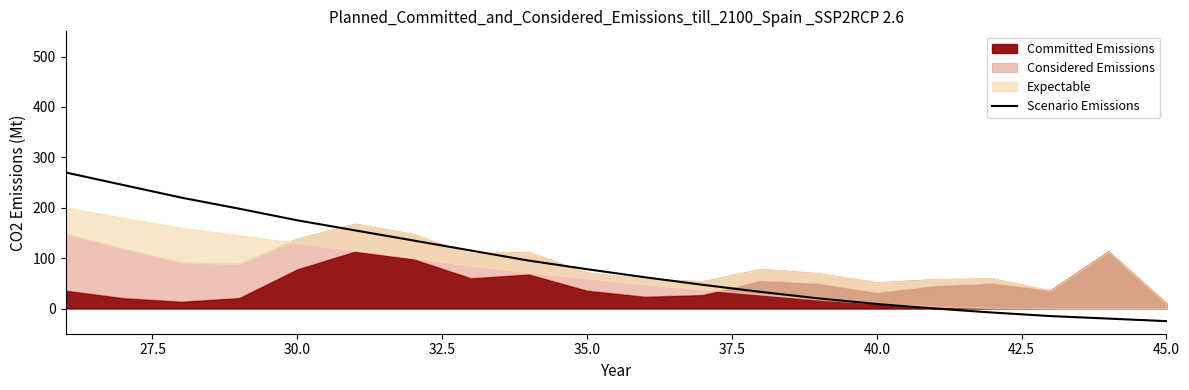

What is the highest value of the Scenario Emissions series?

270